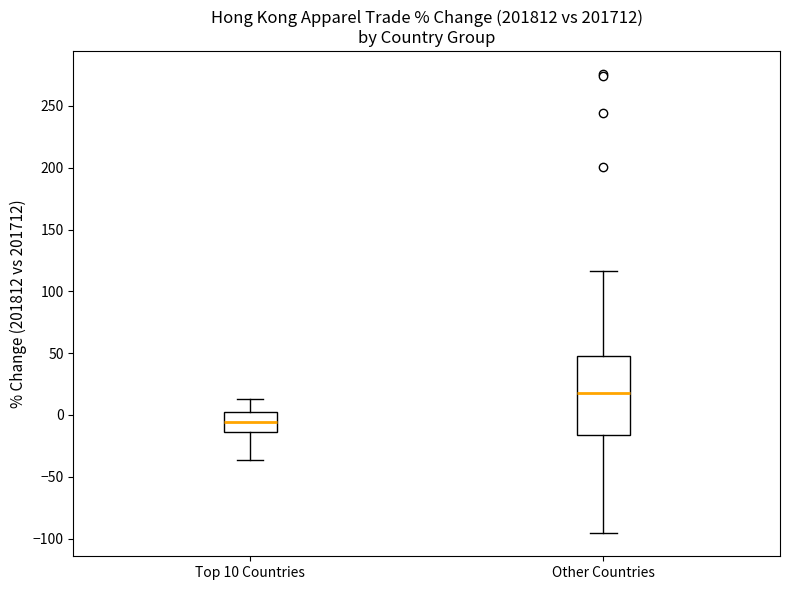

Which box has the lowest median line?

Top 10 Countries